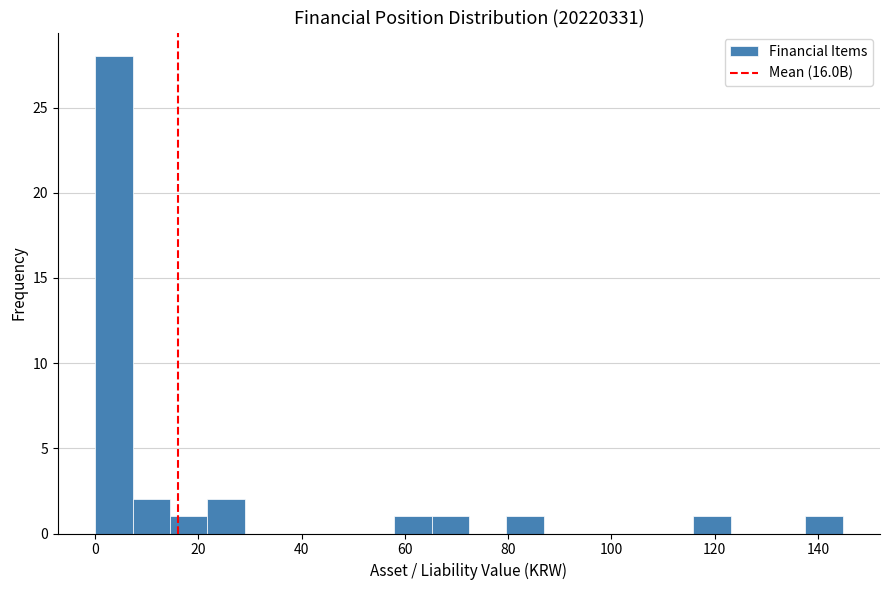

Read against the x-axis, roughly where is the centre of the tallest bar?

4